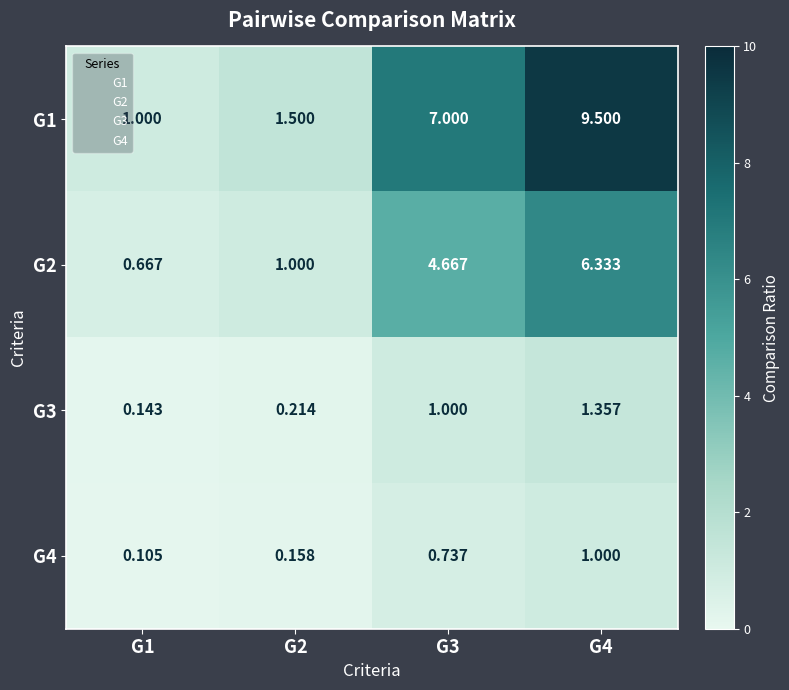

What is the maximum value shown in the chart?

9.5